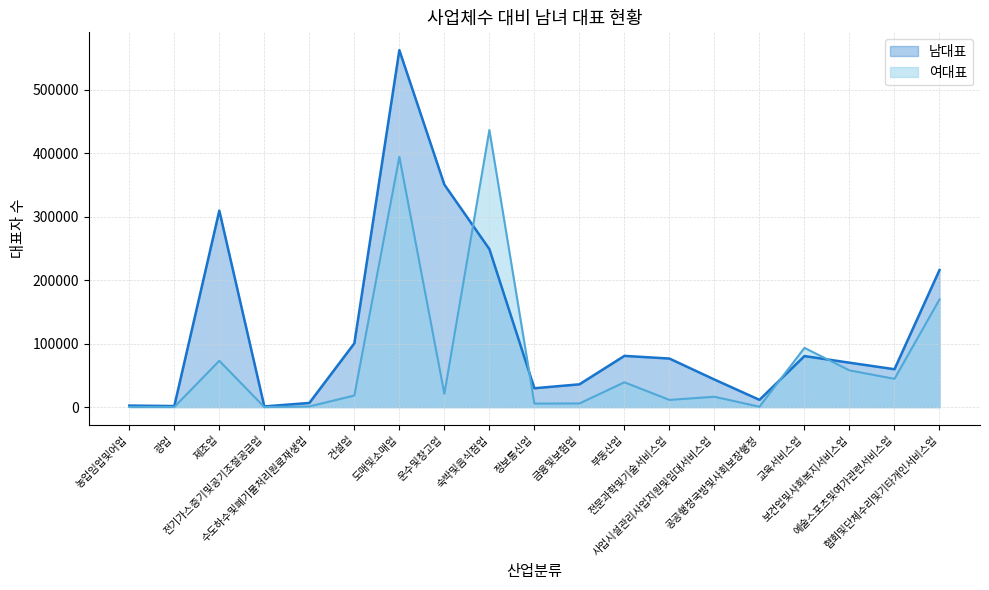

What is the difference between the second highest and second lowest values in the 남대표 series?

348971